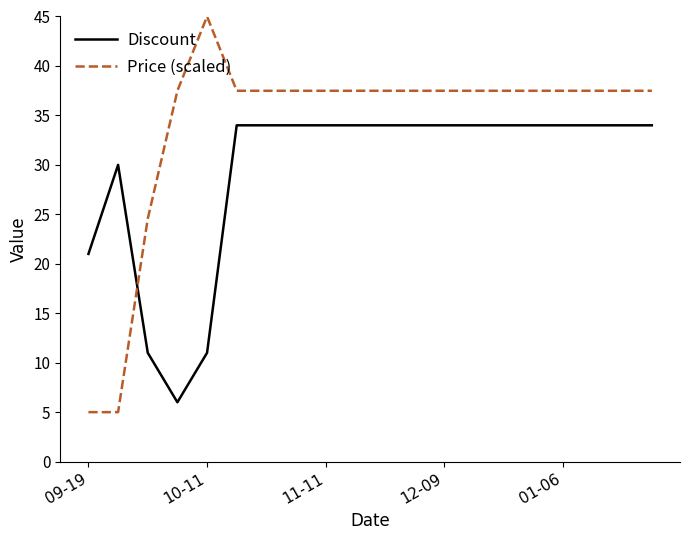

At how many categories does at least one series exceed 41?

1